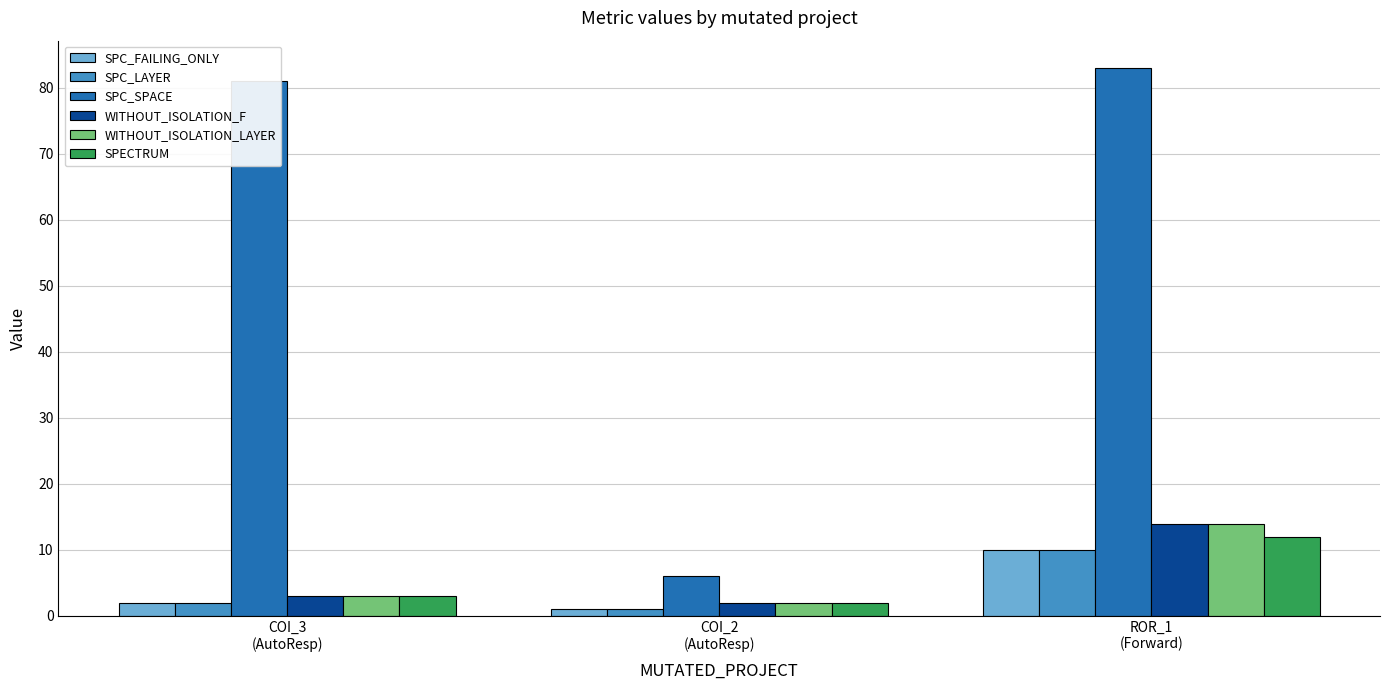

What position from the left is COI_3
(AutoResp)?

1